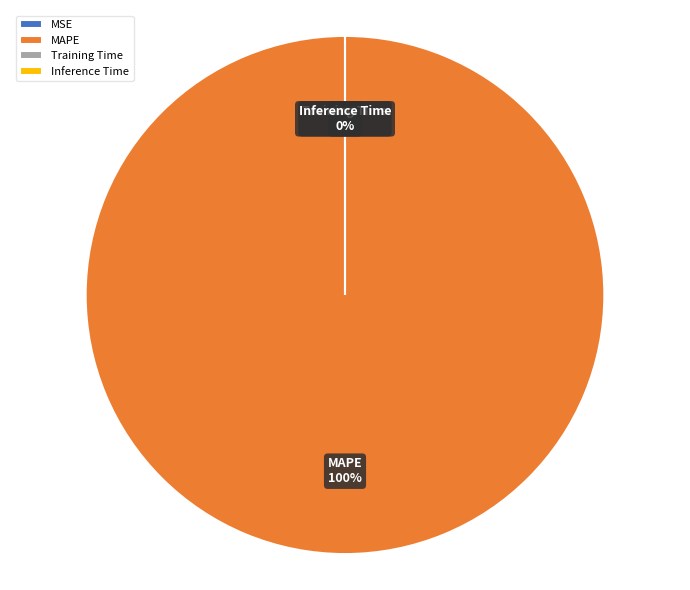

What is the change in value from MAPE to Training Time?

-107061985497905.9